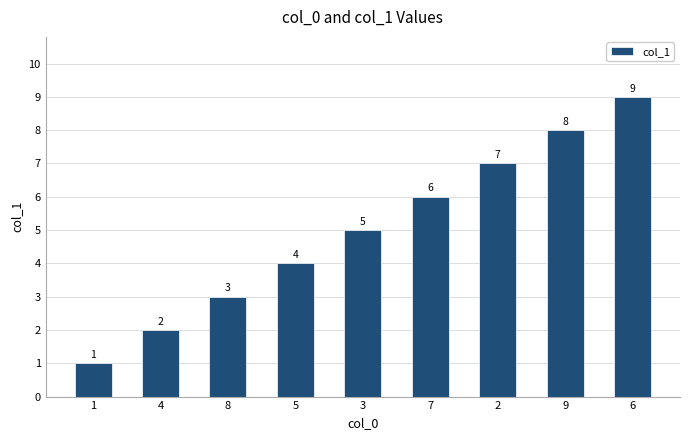

Reading left to right, extract all data points from this chart.

1	2	3	4	5	6	7	8	9